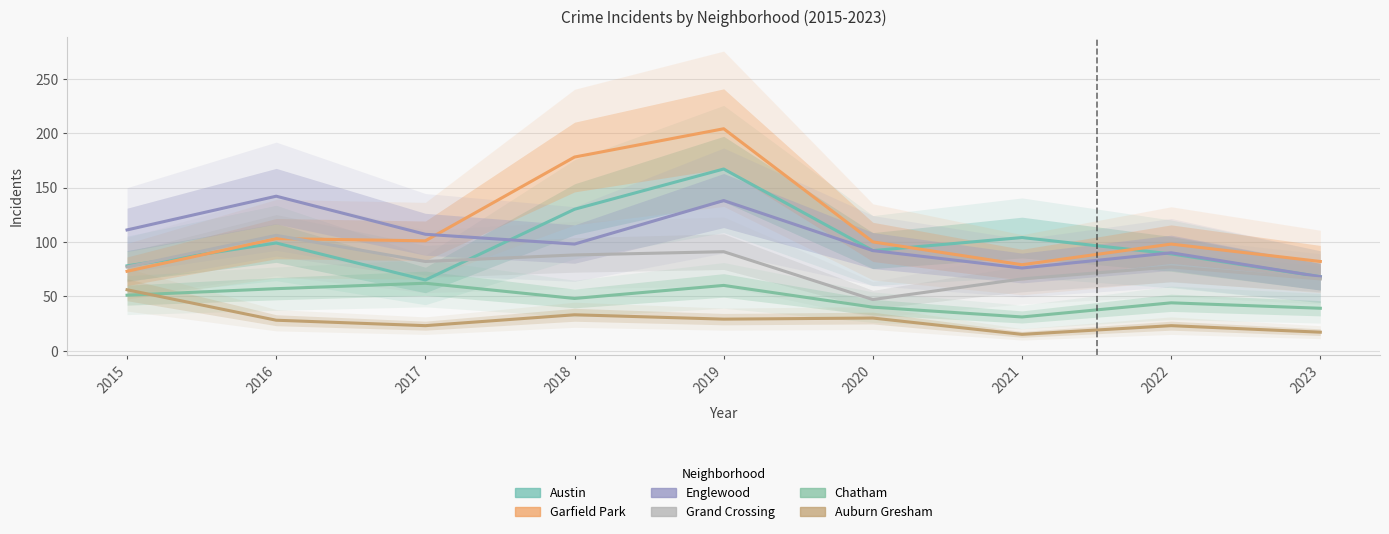

Which series has the largest total across all categories?

Garfield Park